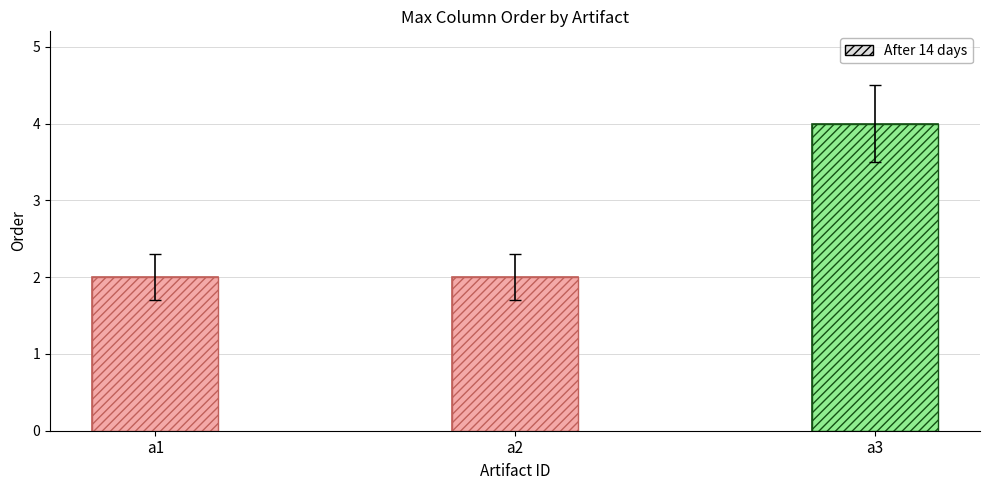

What is the value of the Max Order bar at the 1st from the left?

2